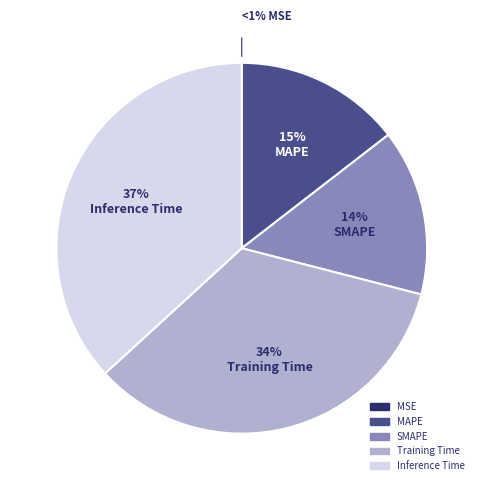

Rank the categories by value from highest to lowest.

Inference Time, Training Time, MAPE, SMAPE, MSE